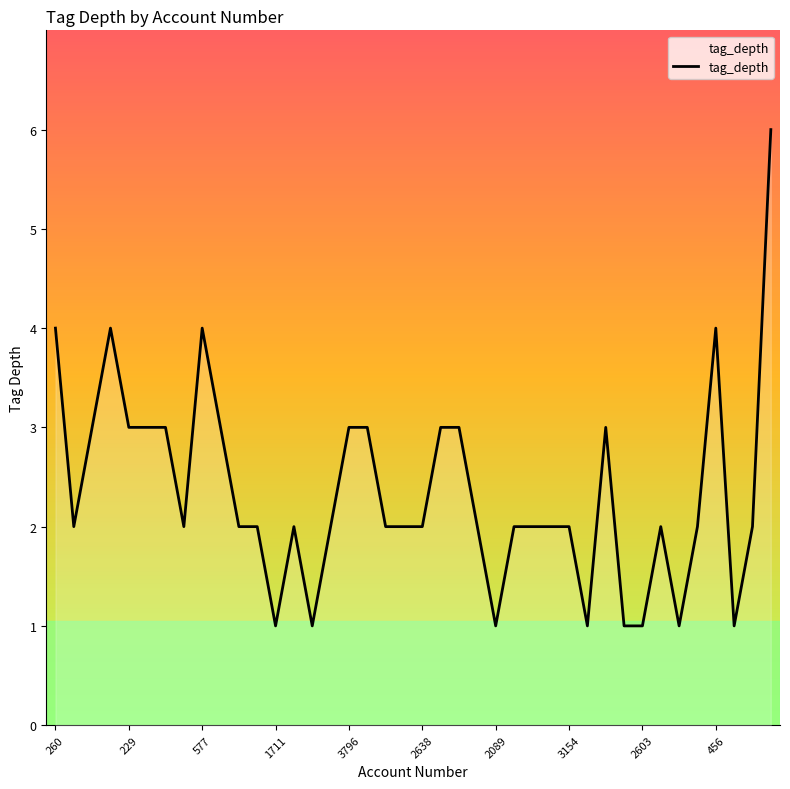

What is the maximum value shown in the chart?

6